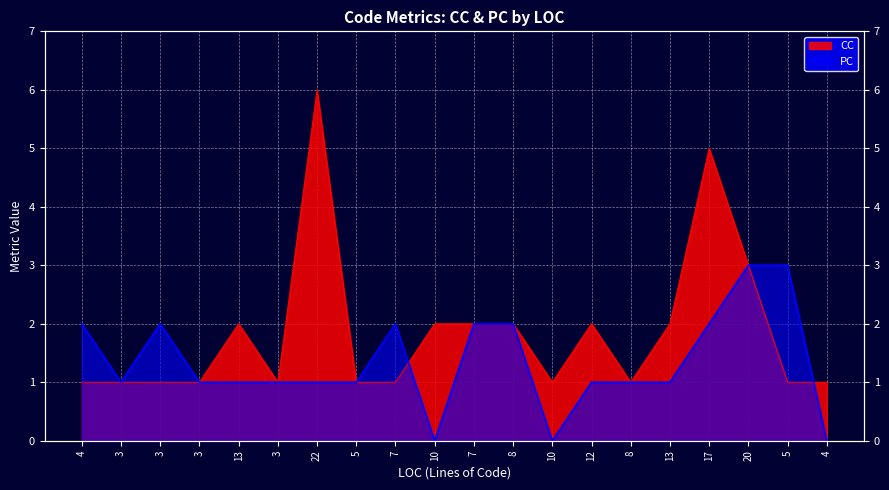

List the series in order of their peak value, highest first.

CC, PC